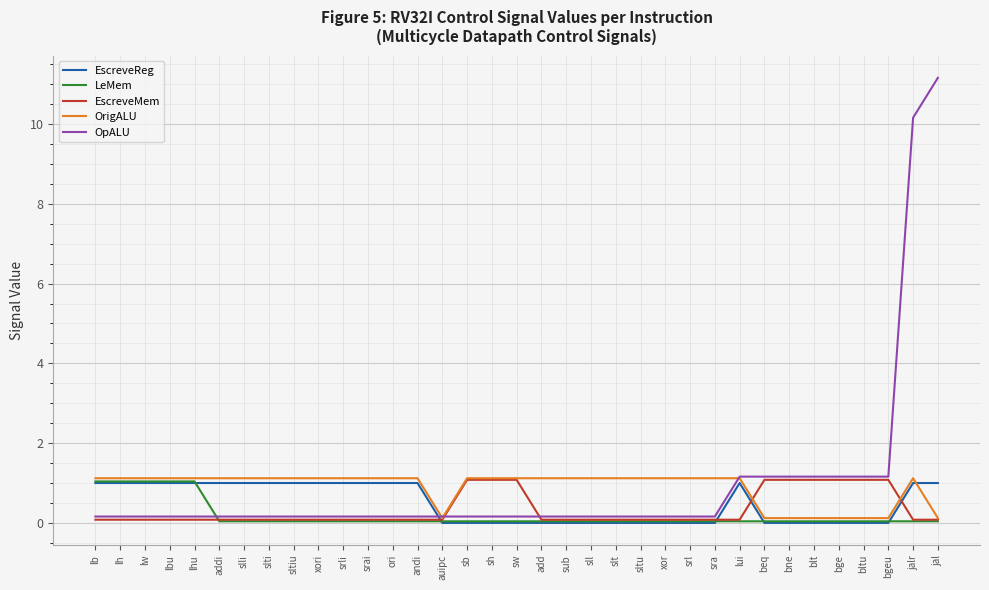

What is the maximum value for EscreveMem?

1.1